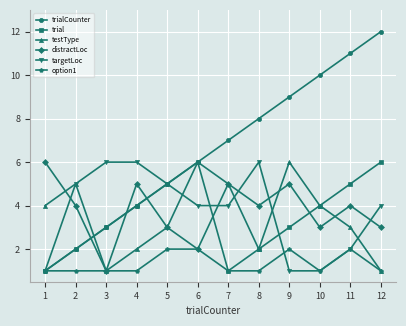

Is it true that option1 equals 1 at 5?

False